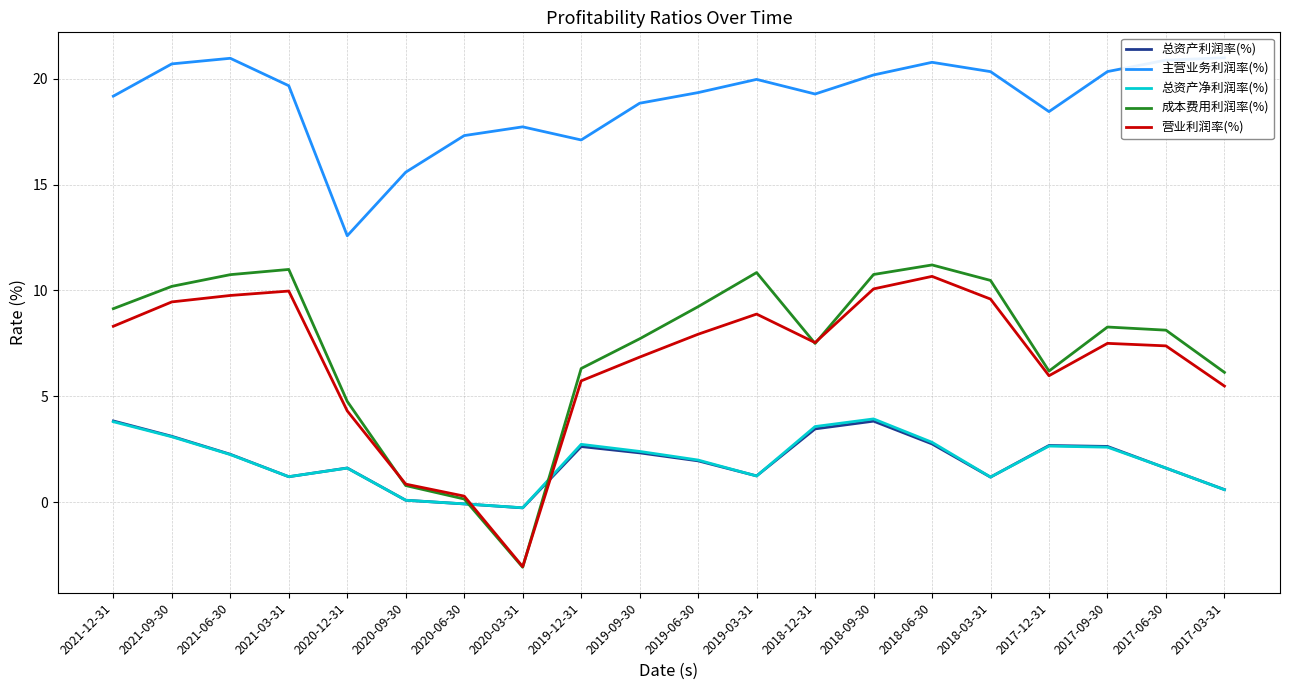

Which has a higher value, 2018-03-31 or 2019-09-30?

2019-09-30